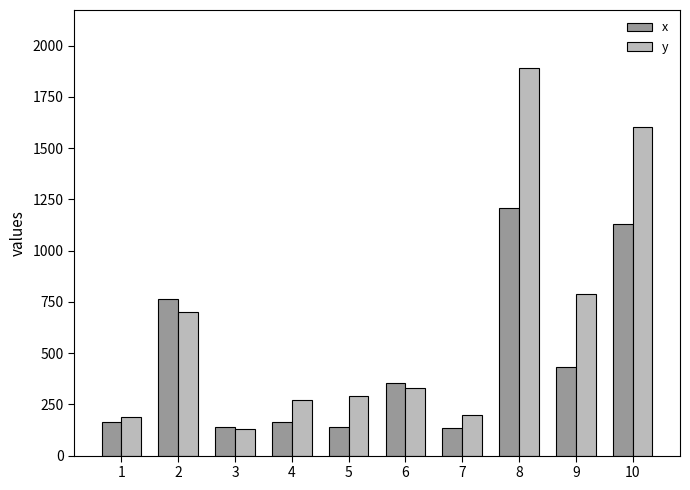

List the series in order of their overall mean, lowest first.

x, y